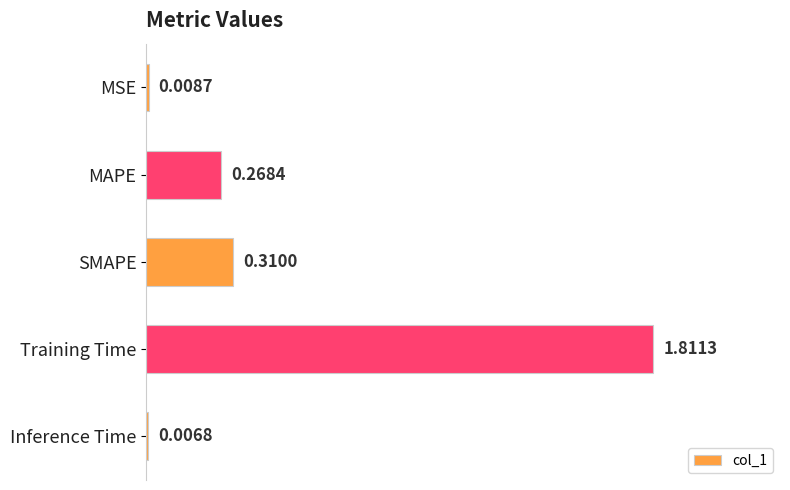

Does the chart contain stacked bars?

No